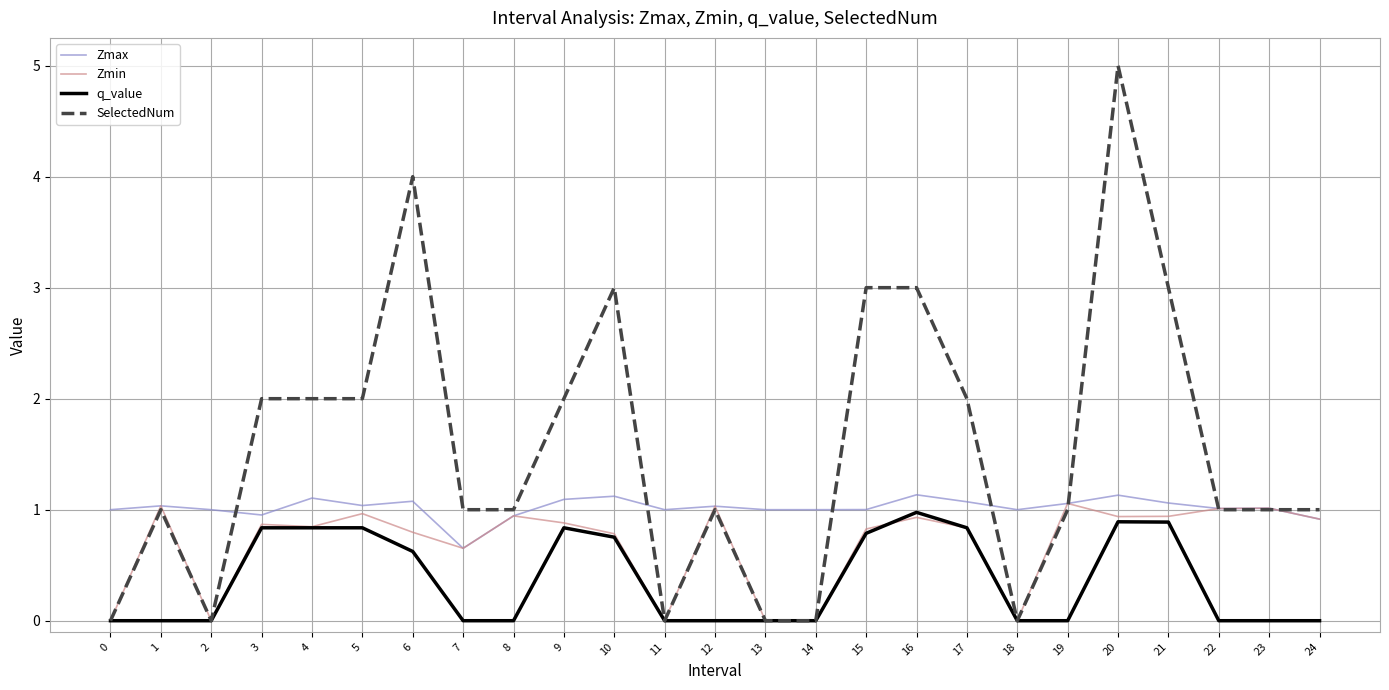

What is the spread (max minus min) of values at 11?

1.0